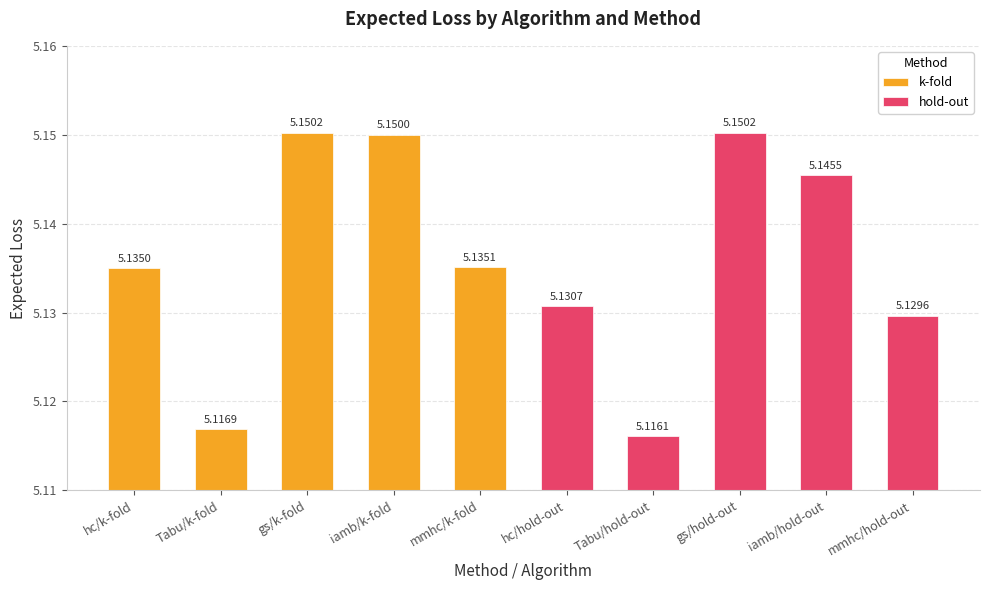

Reading left to right, what are all the values shown in this chart?

5.1	5.1	5.2	5.1	5.1	5.1	5.1	5.2	5.1	5.1